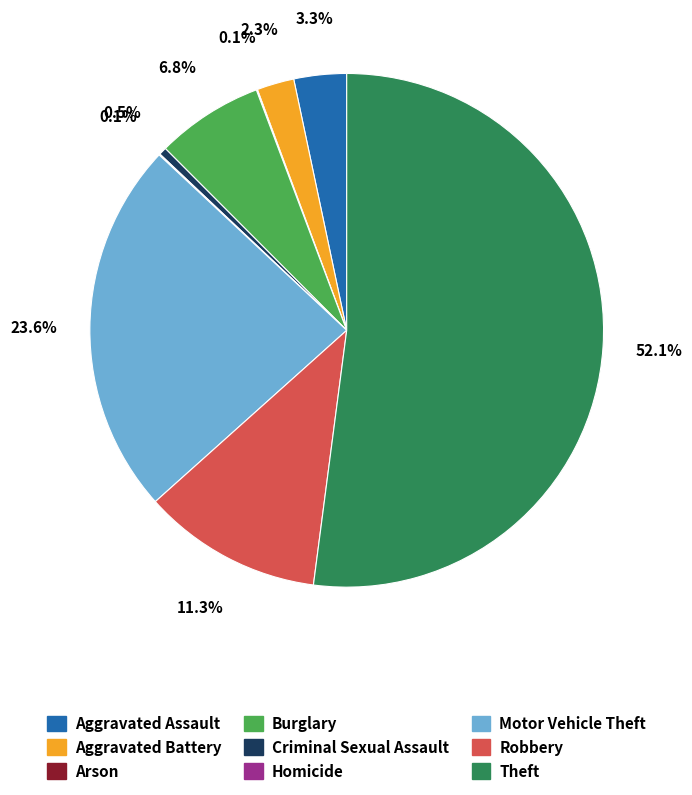

What percentage is the Motor Vehicle Theft slice, to the nearest percent?

24%